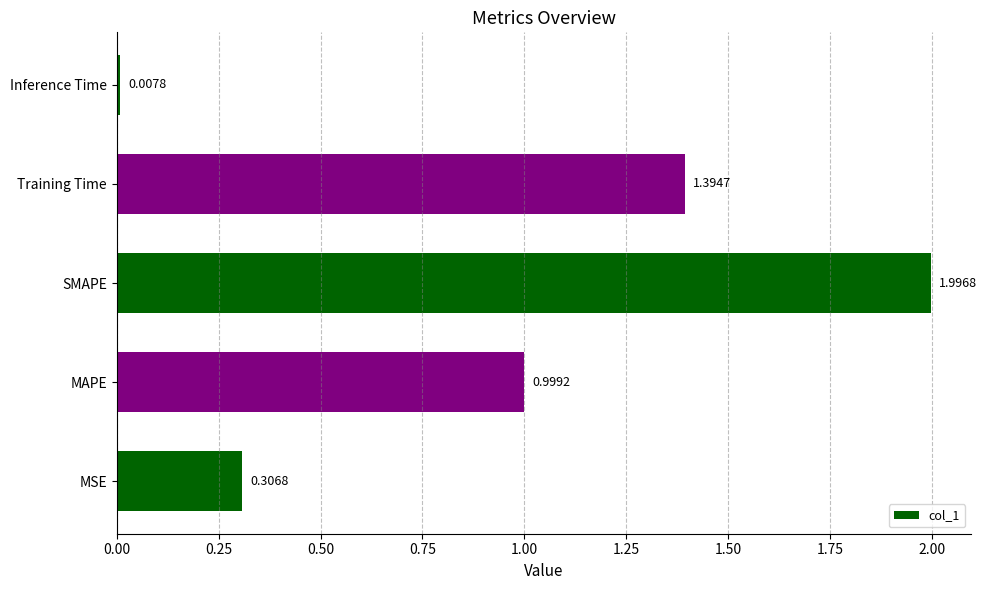

Rank the categories by value from lowest to highest.

Inference Time, MSE, MAPE, Training Time, SMAPE